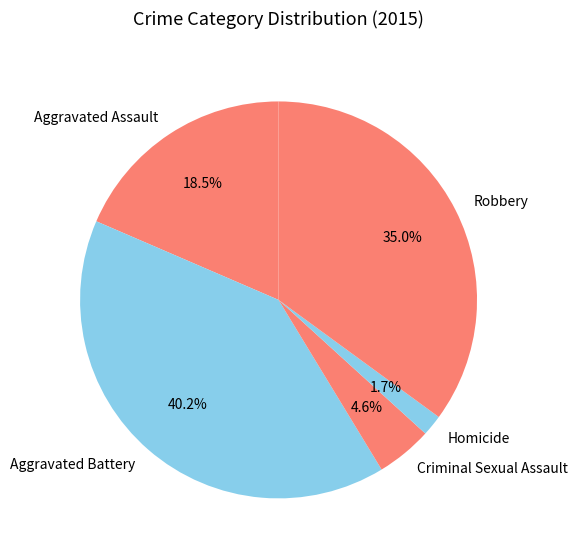

The Robbery slice represents 35% of the pie. True or false?

True